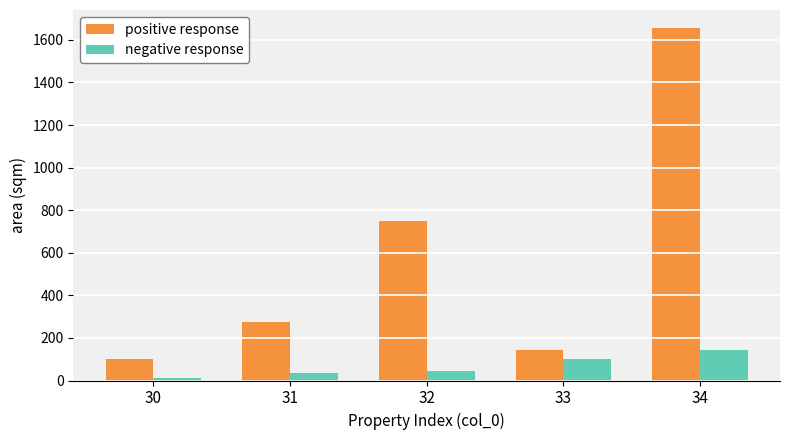

What is the greatest value displayed?

1657.5